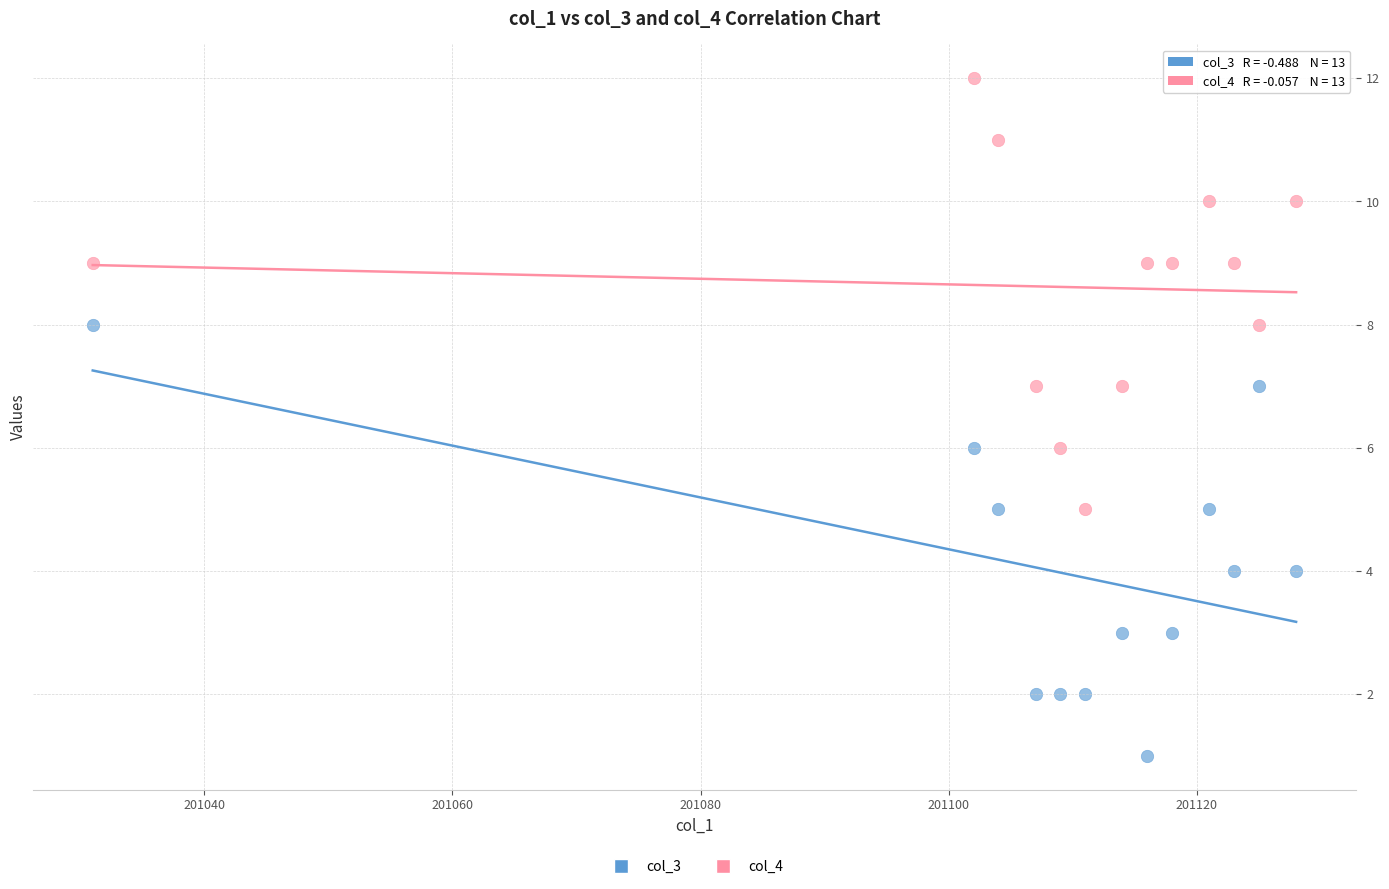

Across all data points, what is the range of X values (max minus min)?

97